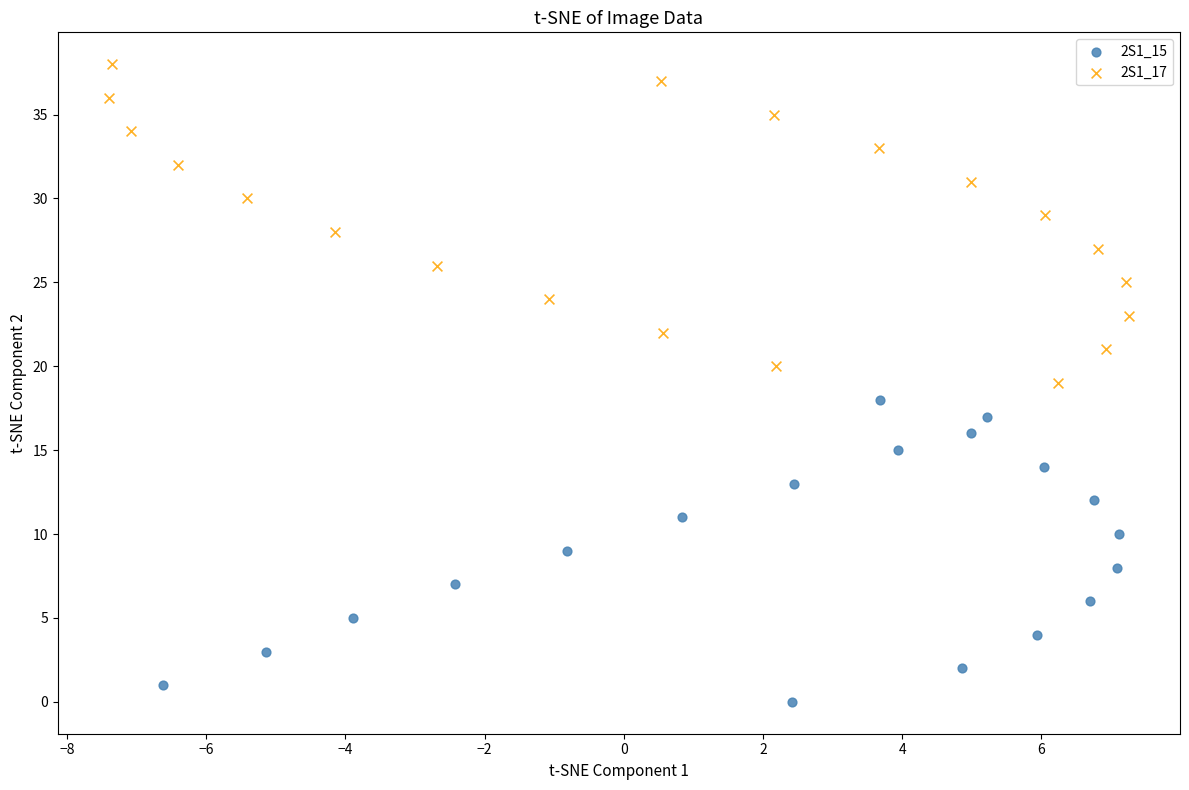

Which series contains the highest Y value?

2S1_17